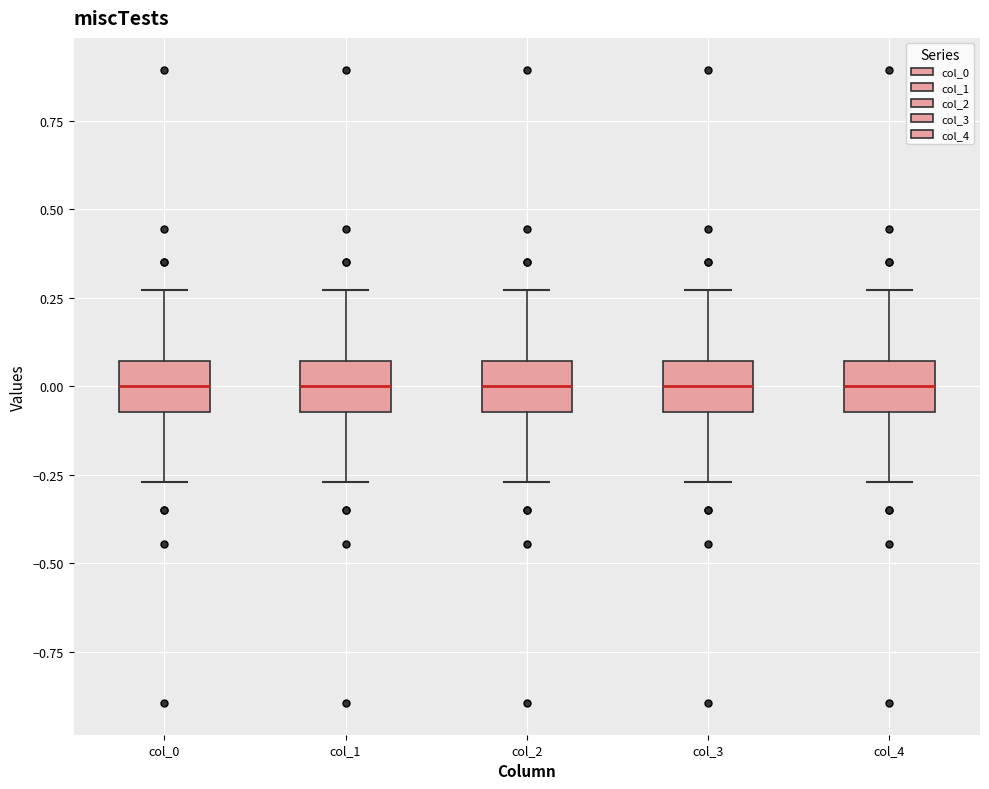

Reading left to right, transcribe this box plot: for each box, give where its median line is, the range the box spans, and where its two whiskers end, as read against the y-axis. The values are not printed on the chart, so give them approximately, as read against the axis.

col_0: median 0.00, box -0.05 to 0.05, whiskers -0.25 to 0.25
col_1: median 0.00, box -0.05 to 0.05, whiskers -0.25 to 0.25
col_2: median 0.00, box -0.05 to 0.05, whiskers -0.25 to 0.25
col_3: median 0.00, box -0.05 to 0.05, whiskers -0.25 to 0.25
col_4: median 0.00, box -0.05 to 0.05, whiskers -0.25 to 0.25